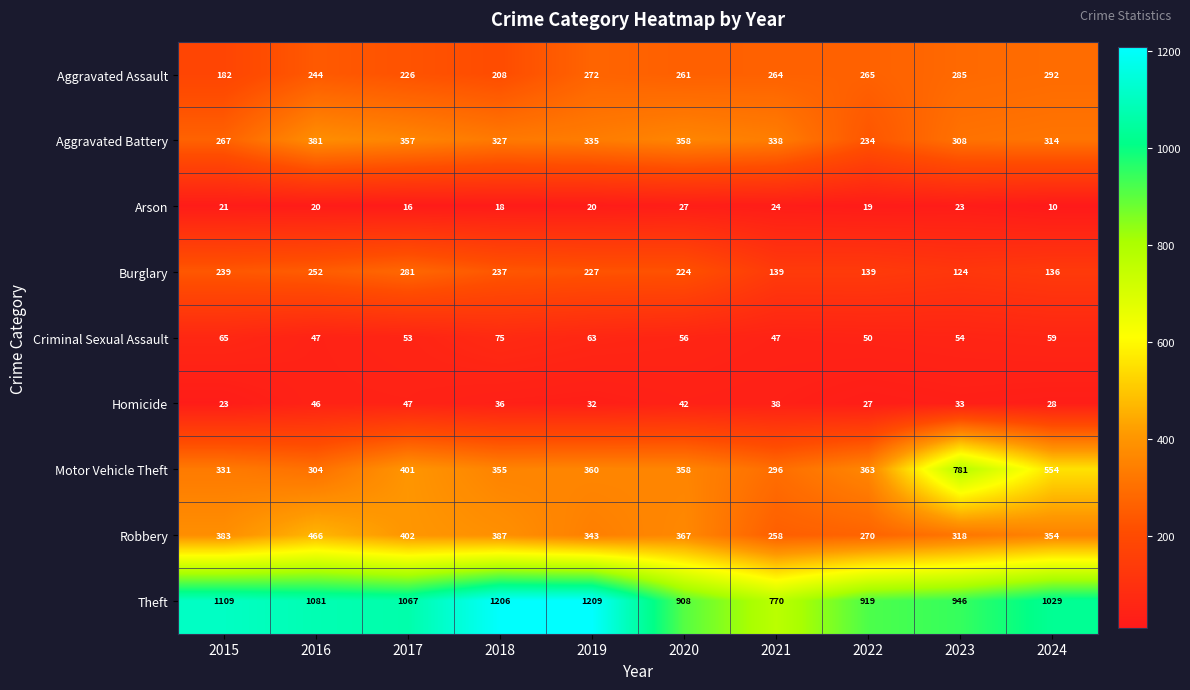

What is the difference between the maximum and minimum values in the Arson series?

17